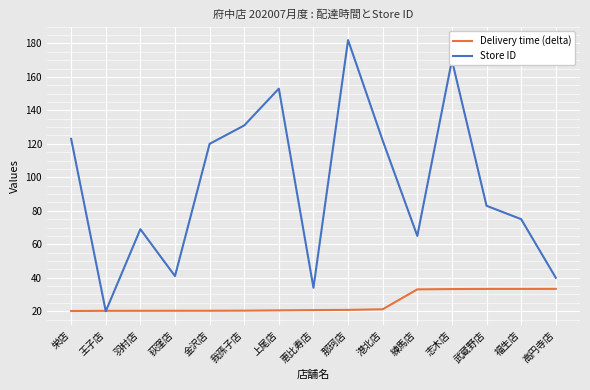

Which series has the largest total across all categories?

Store ID